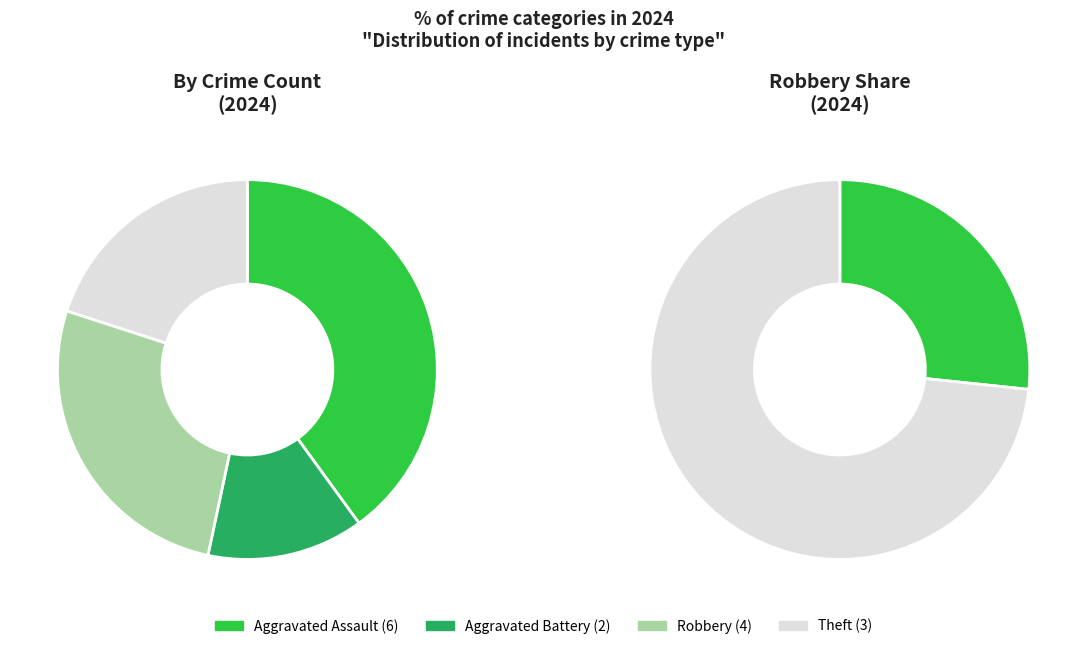

Is there a majority slice in this chart?

No